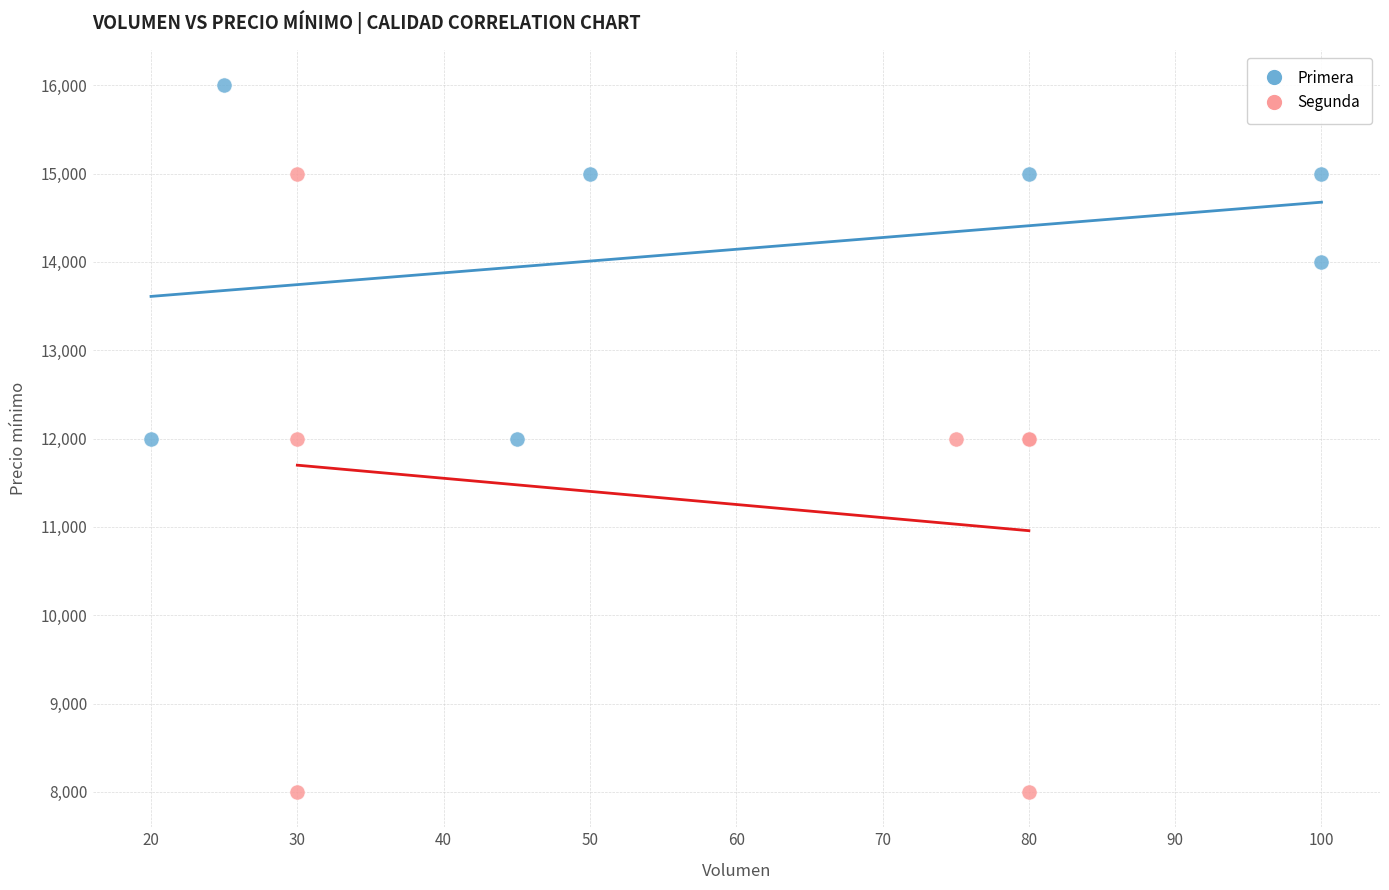

Which series reaches the minimum Y coordinate?

Segunda